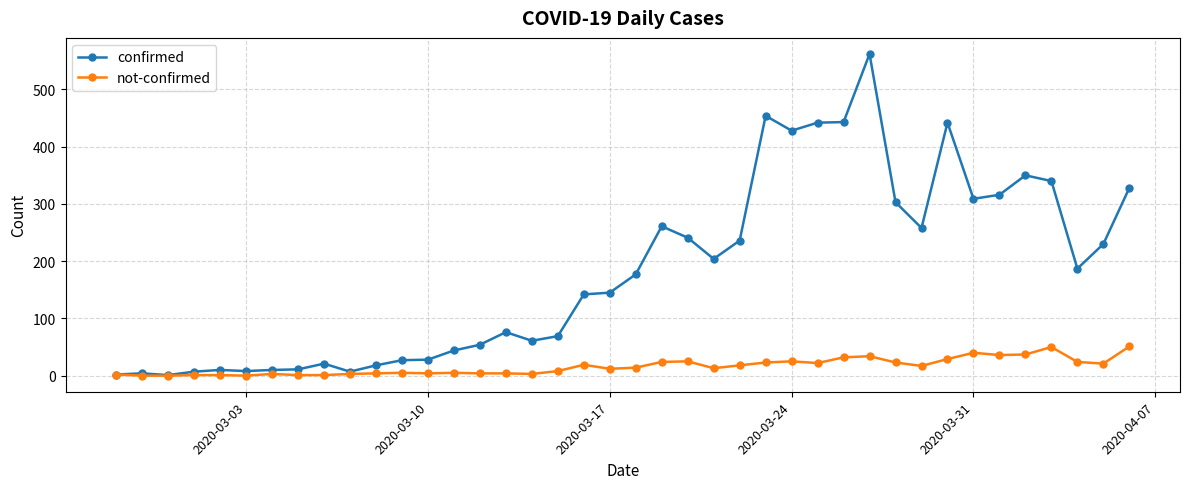

What is the maximum value shown in the chart?

562